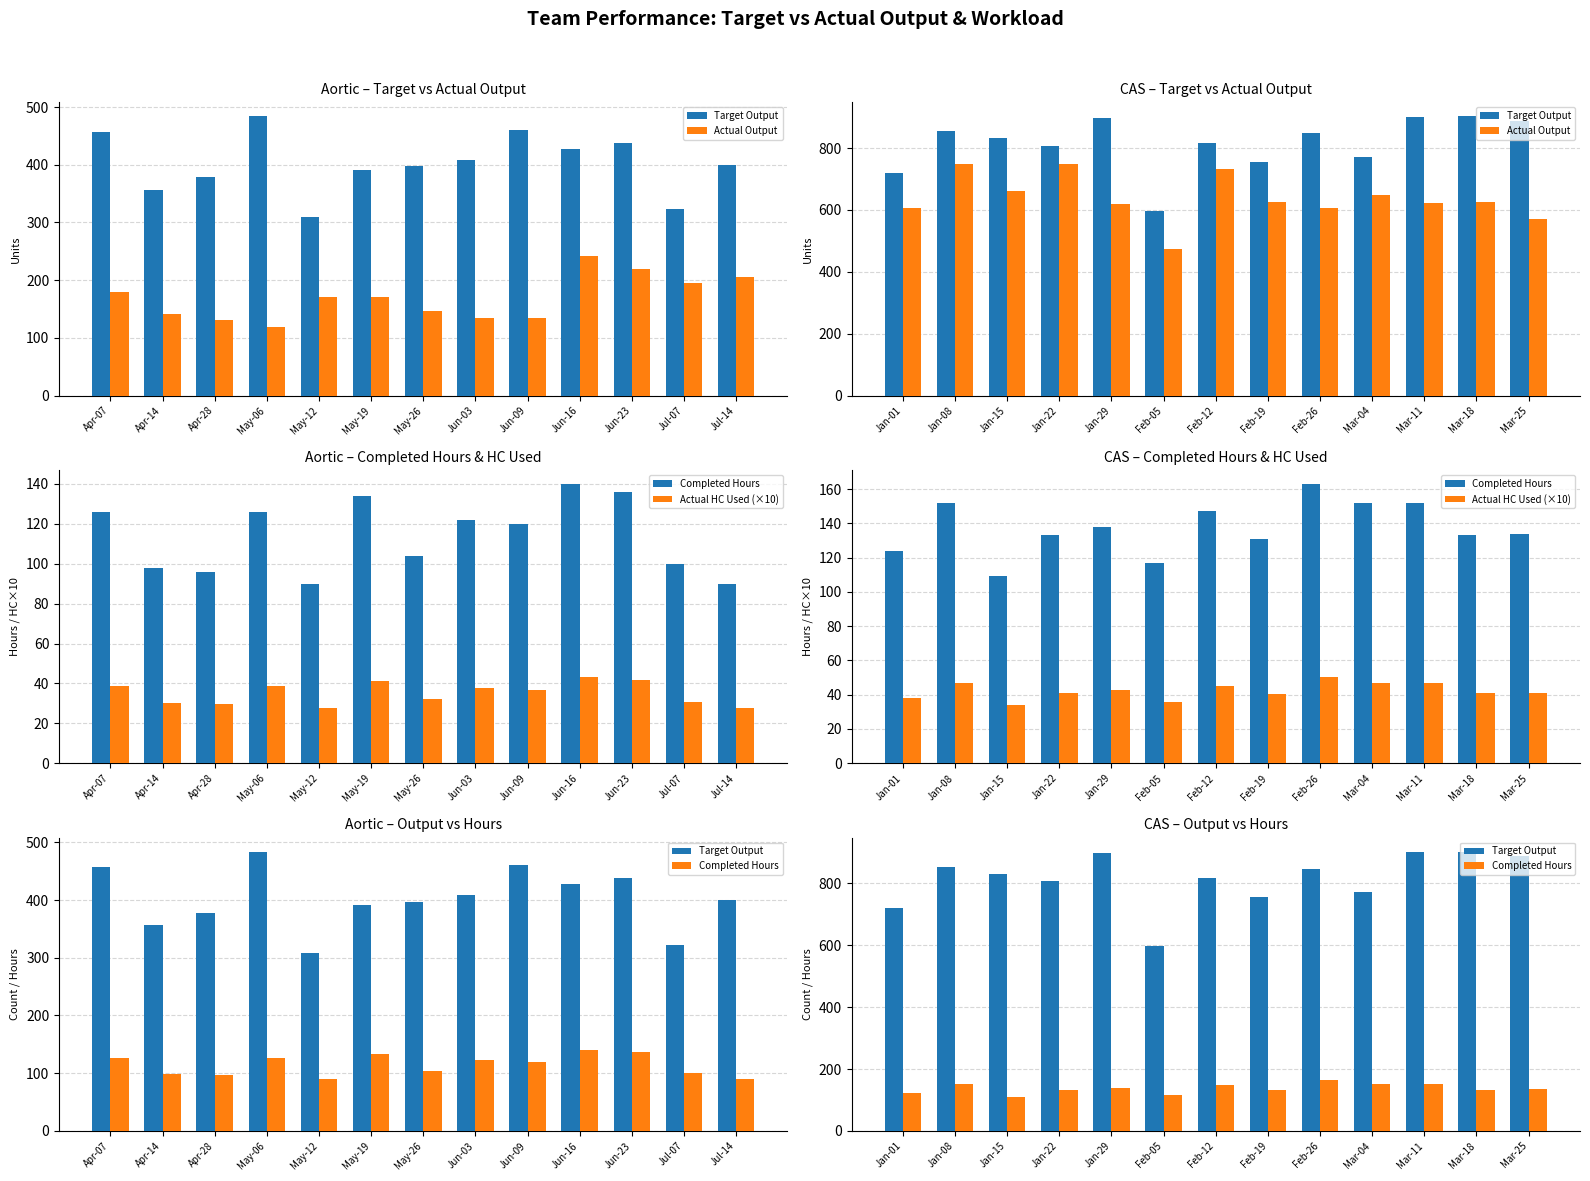

How many distinct data groups are displayed?

4